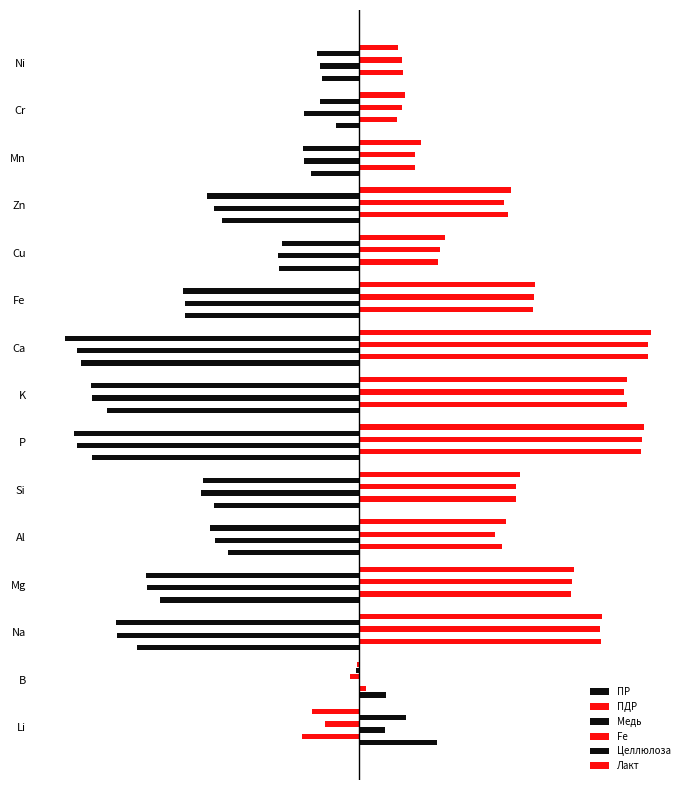

What is the maximum value for ПДР?

4.9